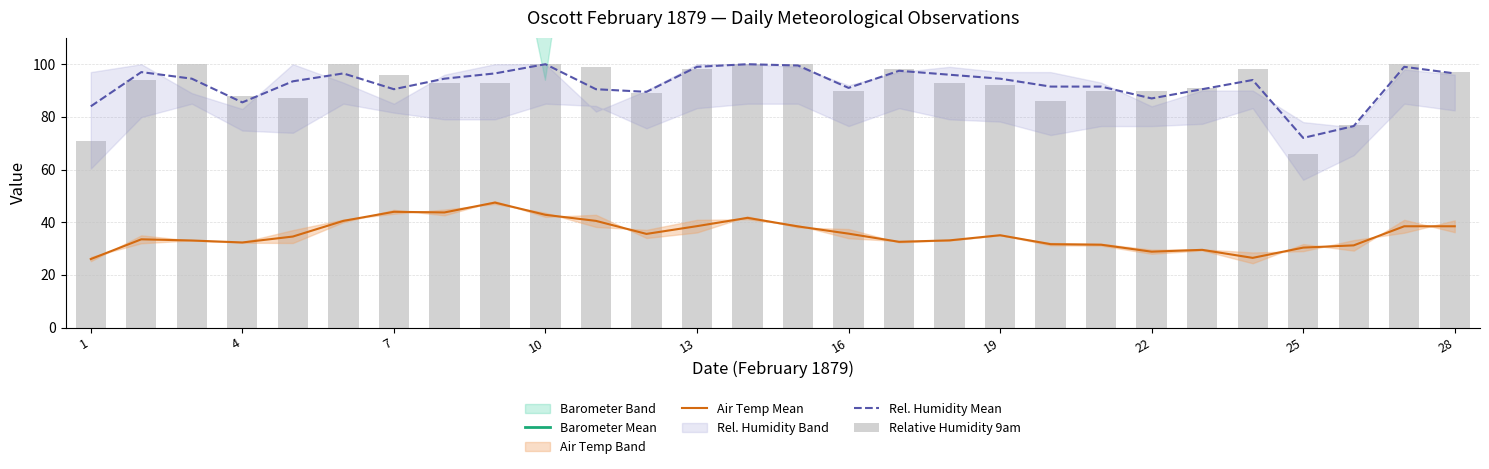

At how many categories does at least one series exceed 312?

14